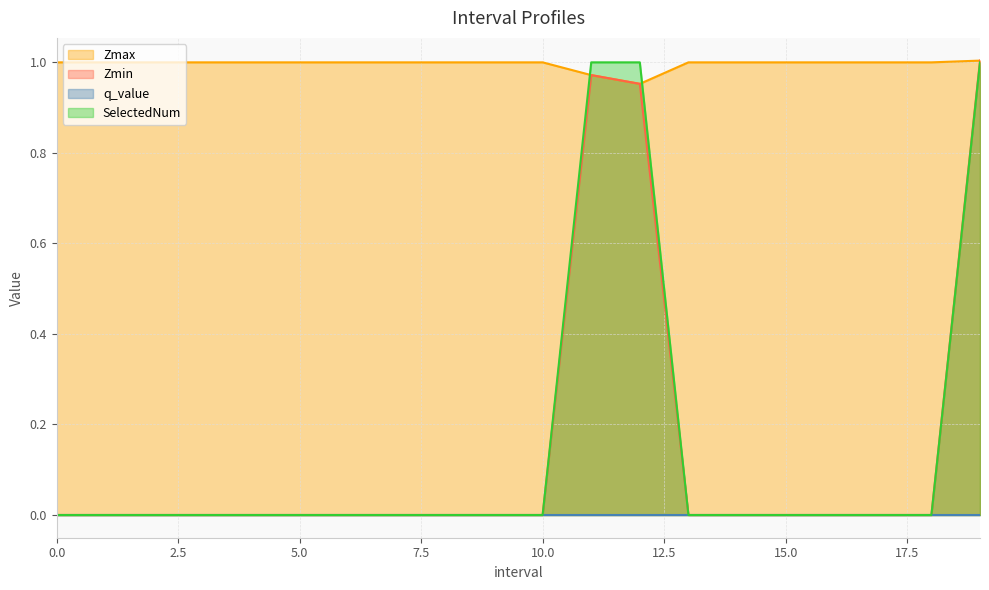

Which series has the largest total across all categories?

Zmax